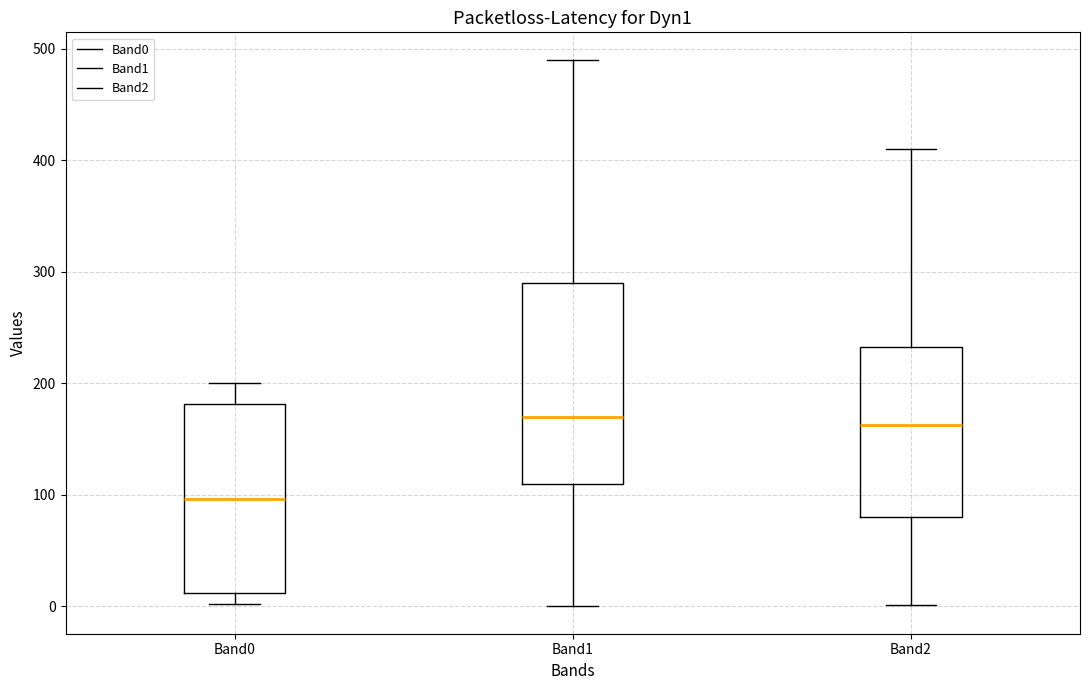

Reading left to right, read every box against the y-axis: the position of its median line, the range the box covers, and the ends of its whiskers. The values are not printed on the chart, so give them approximately, as read against the axis.

Band0: median 100, box 10 to 180, whiskers 0 to 200
Band1: median 170, box 110 to 290, whiskers 0 to 490
Band2: median 160, box 80 to 230, whiskers 0 to 410